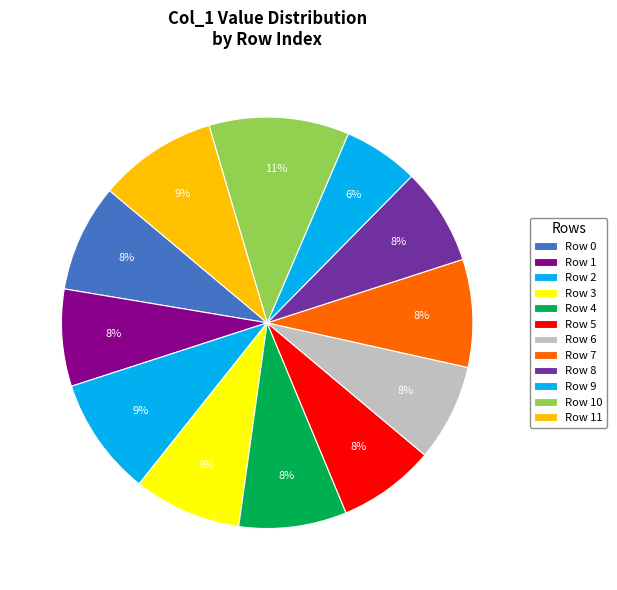

Is it true that Row 0 is 1% of the pie?

False